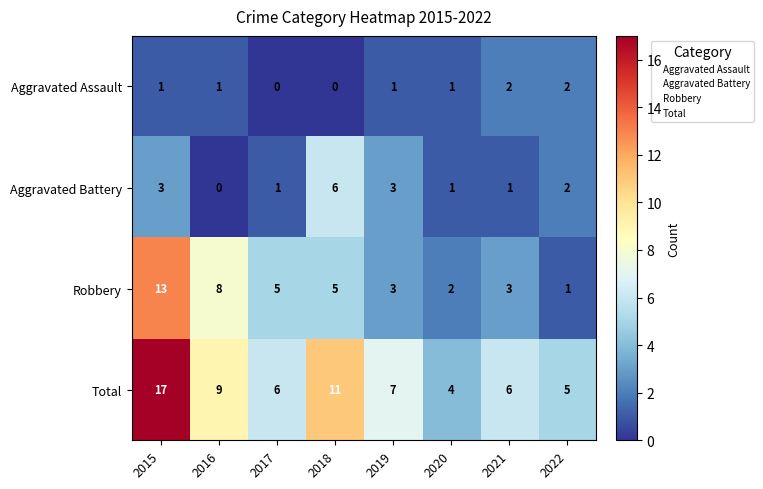

What is the difference between the highest and lowest values at 2015?

16